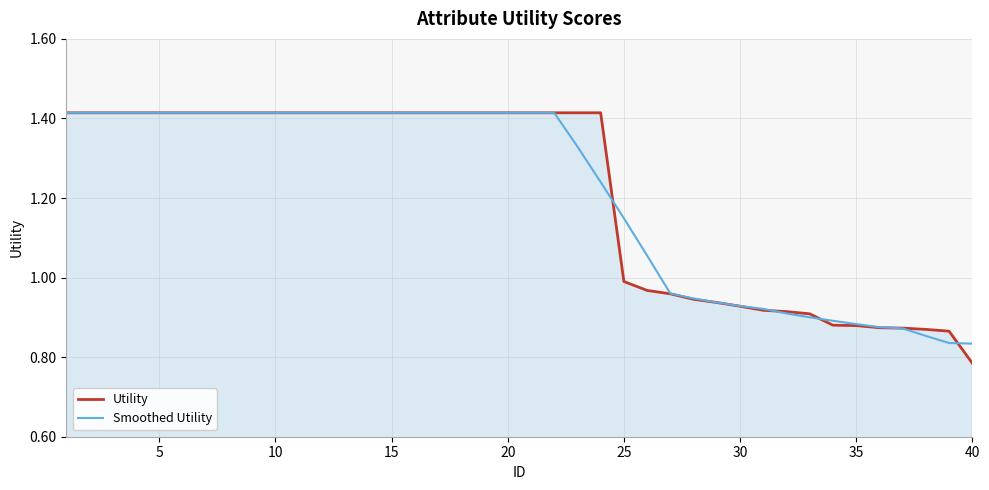

Which series has the widest spread of values?

Utility